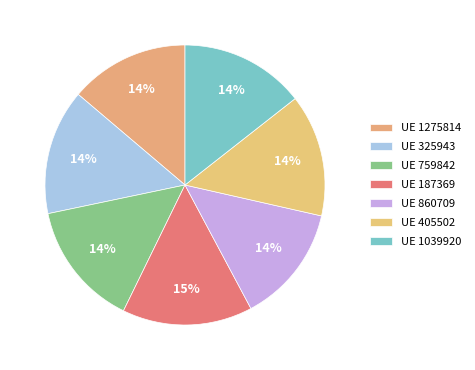

How many segments does this pie chart have?

7